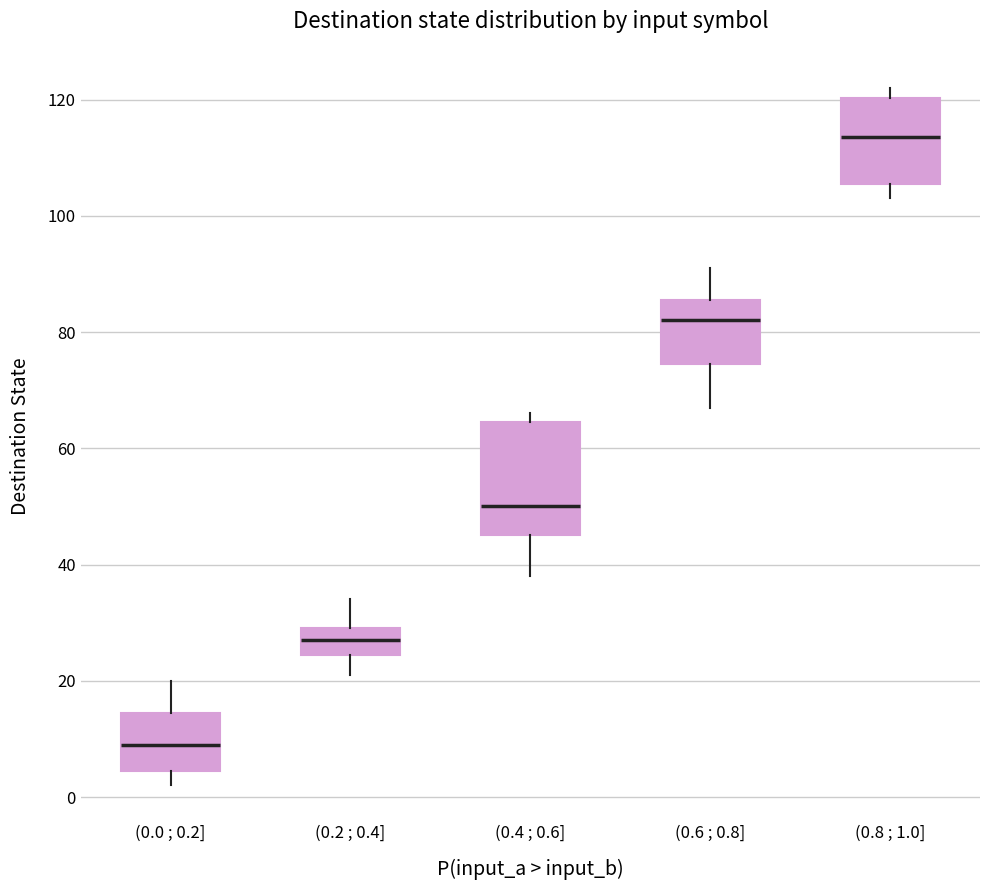

Reading left to right, transcribe this box plot: for each box, give where its median line is, the range the box spans, and where its two whiskers end, as read against the y-axis. The values are not printed on the chart, so give them approximately, as read against the axis.

(0.0 ; 0.2]: median 10, box 4 to 14, whiskers 2 to 20
(0.2 ; 0.4]: median 28, box 24 to 30, whiskers 22 to 34
(0.4 ; 0.6]: median 50, box 46 to 64, whiskers 38 to 66
(0.6 ; 0.8]: median 82, box 74 to 86, whiskers 68 to 92
(0.8 ; 1.0]: median 114, box 106 to 120, whiskers 104 to 122